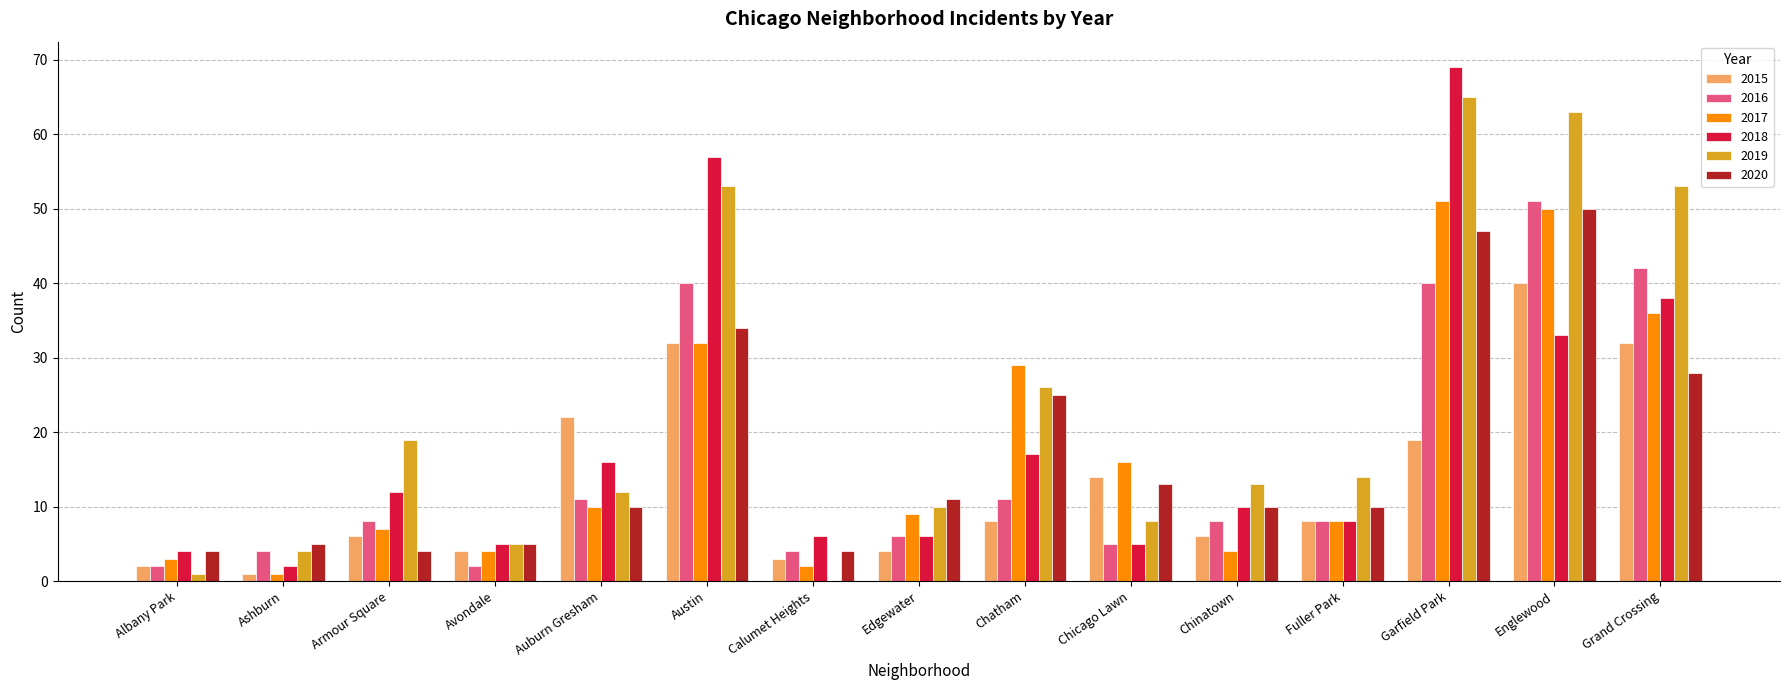

How many categories are shown in the chart?

15